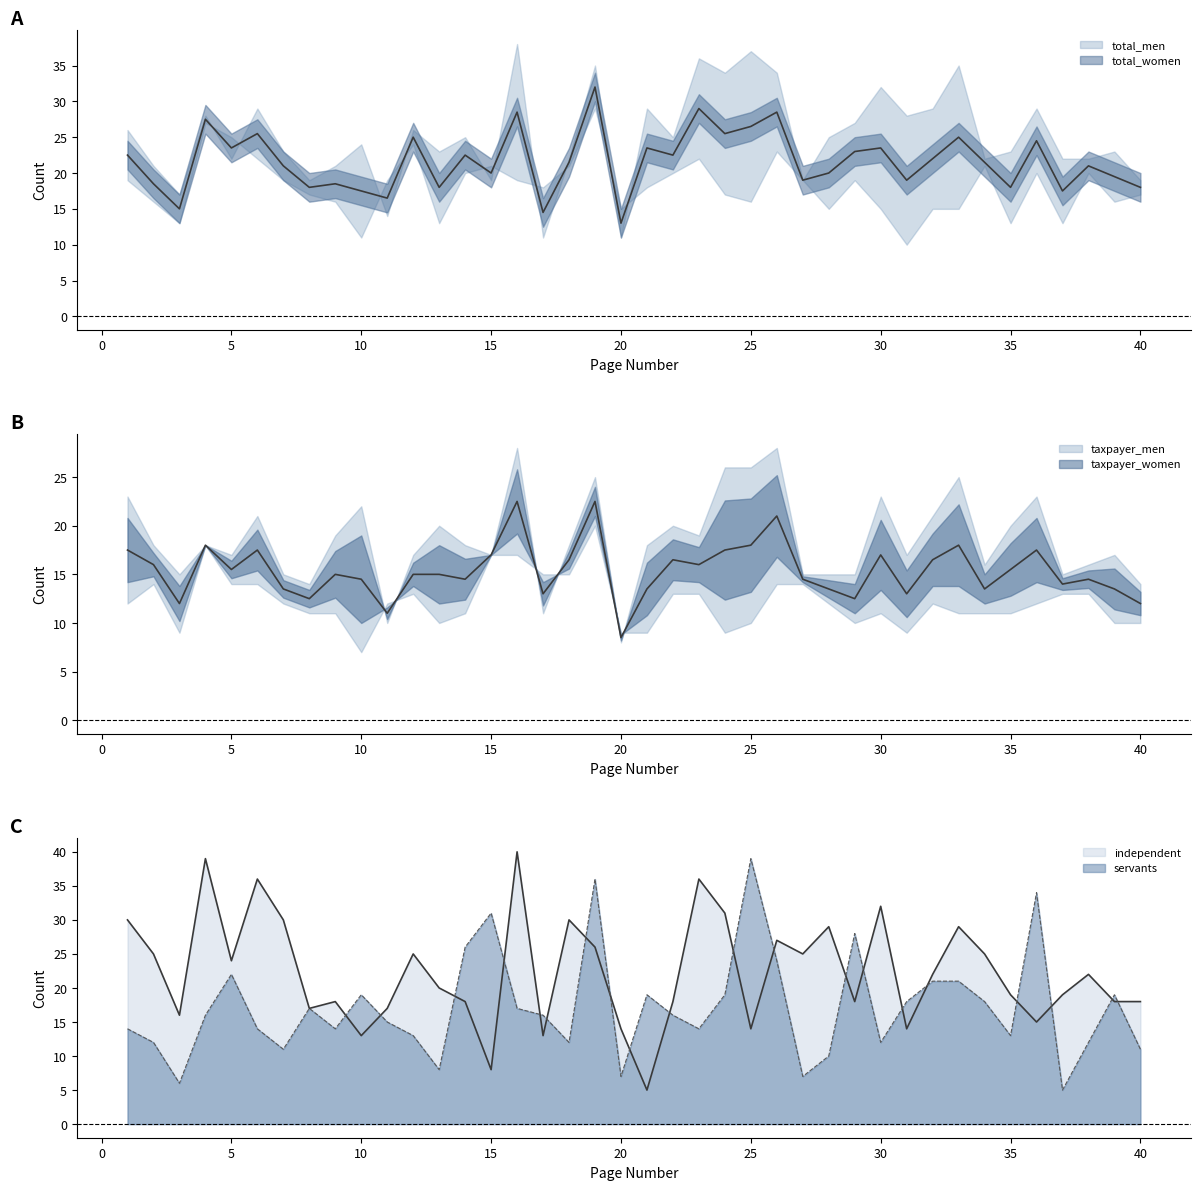

What is the sum of all taxpayer_men values?

488